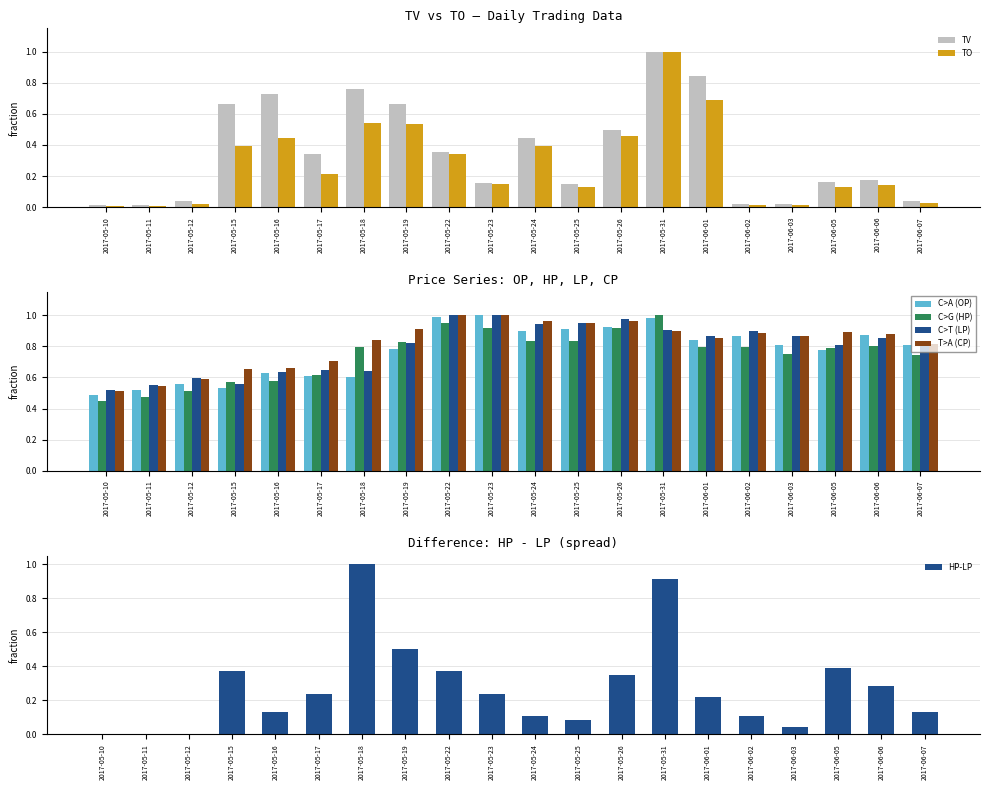

What is the total value across all series at 2017-06-03?

3.3